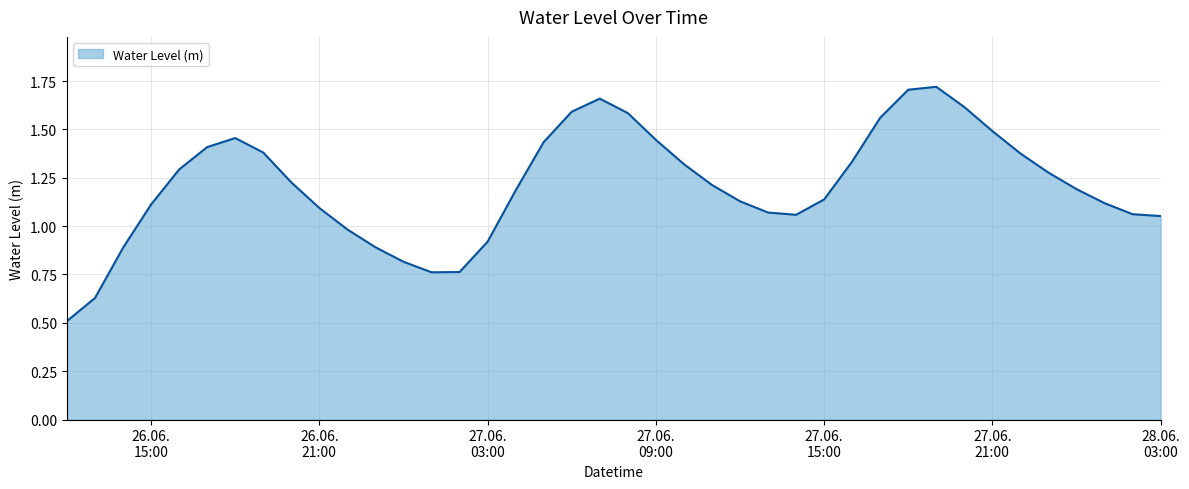

What is the smallest value displayed?

0.5